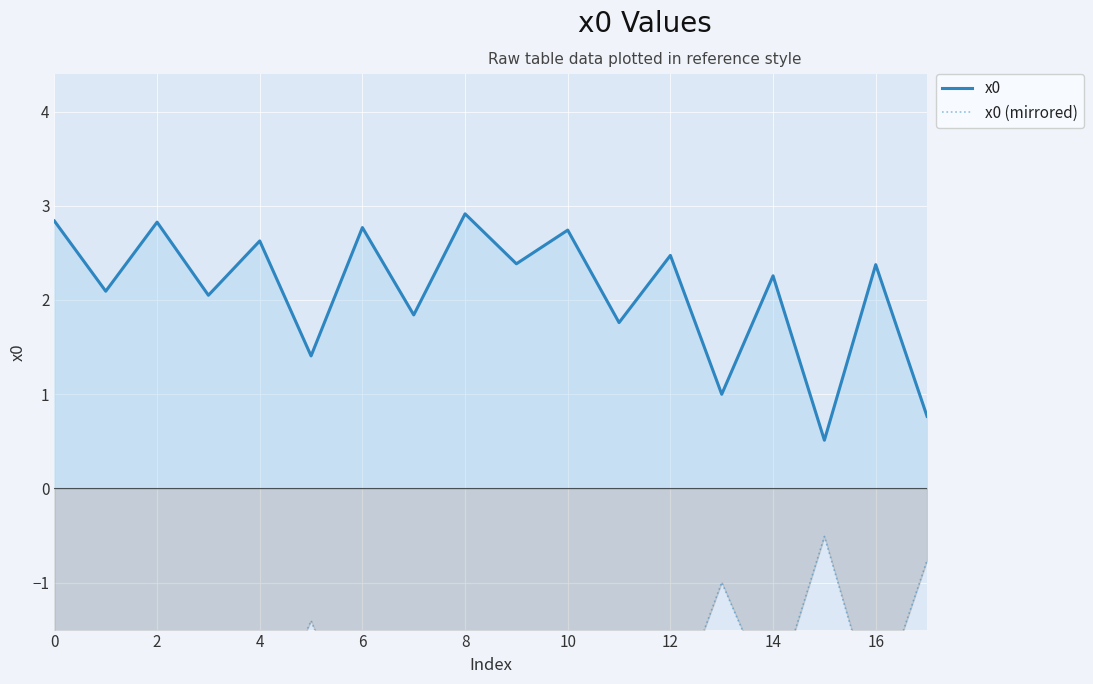

Is it true that x0 equals 1.0 at 16?

False